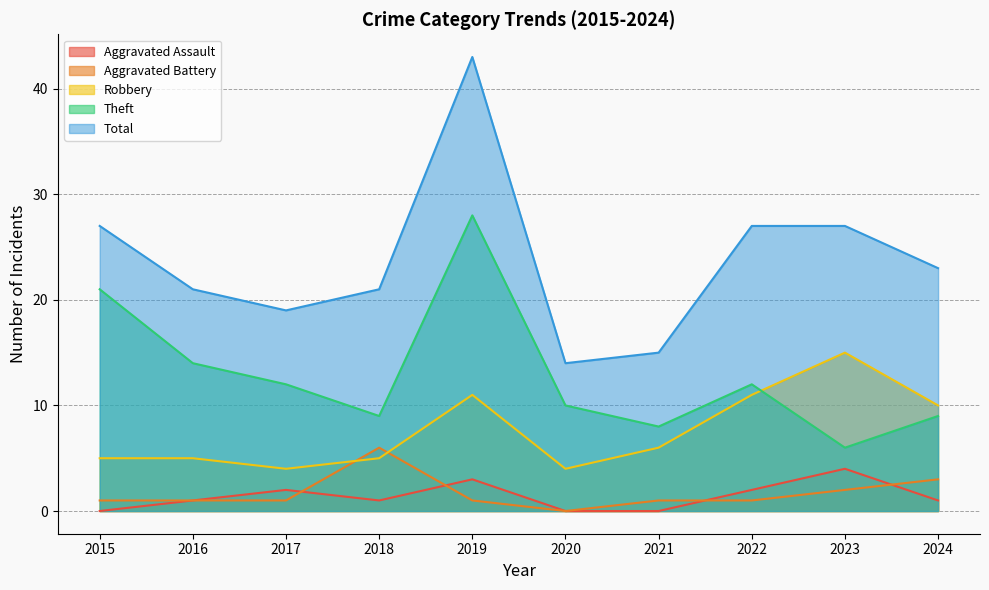

Reading right to left, what are all the values shown in this chart?

Aggravated Assault: 2024=1	2023=4	2022=2	2021=0	2020=0	2019=3	2018=1	2017=2	2016=1	2015=0
Aggravated Battery: 2024=3	2023=2	2022=1	2021=1	2020=0	2019=1	2018=6	2017=1	2016=1	2015=1
Robbery: 2024=10	2023=15	2022=11	2021=6	2020=4	2019=11	2018=5	2017=4	2016=5	2015=5
Theft: 2024=9	2023=6	2022=12	2021=8	2020=10	2019=28	2018=9	2017=12	2016=14	2015=21
Total: 2024=23	2023=27	2022=27	2021=15	2020=14	2019=43	2018=21	2017=19	2016=21	2015=27